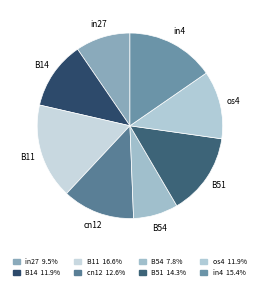

Does B11 account for over 50% of the chart?

No